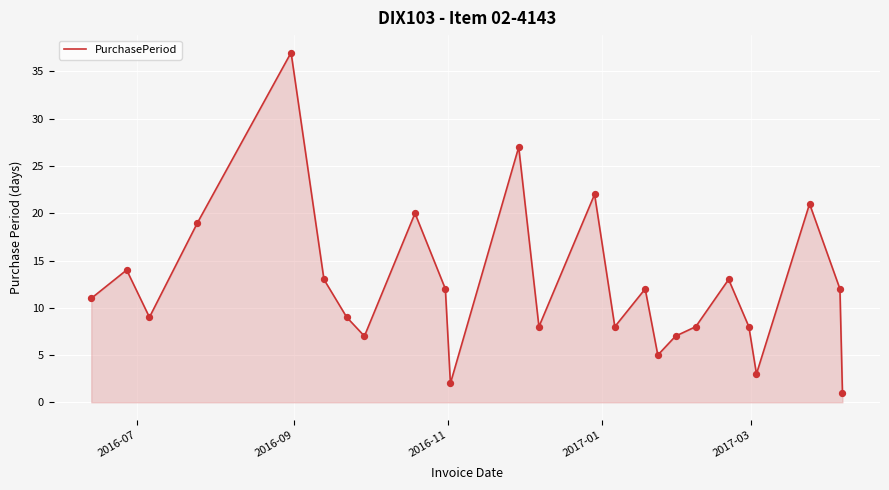

What is the difference between the maximum and minimum values?

36